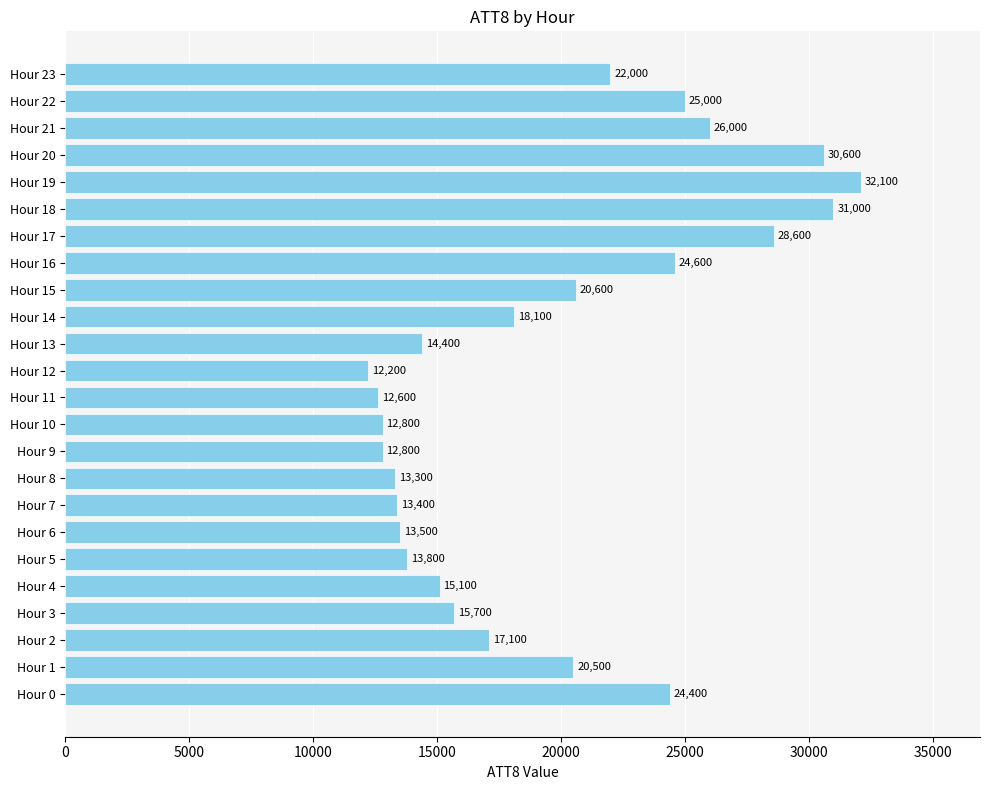

What is the approximate value at Hour 9, to the nearest 50?

12800